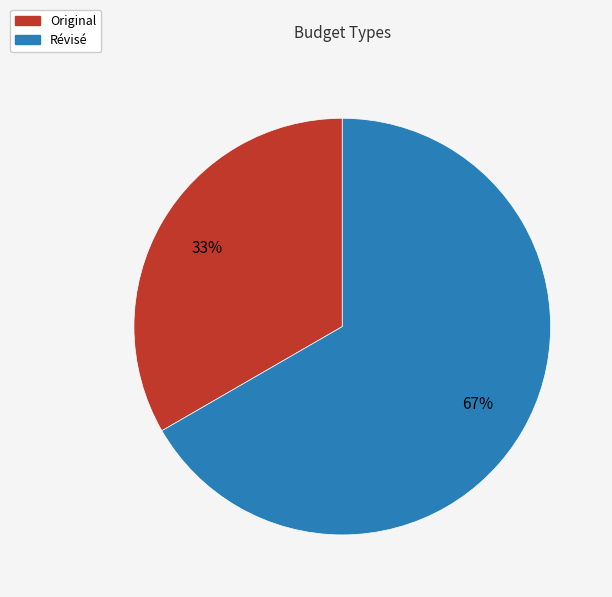

The Révisé slice represents 67% of the pie. True or false?

True